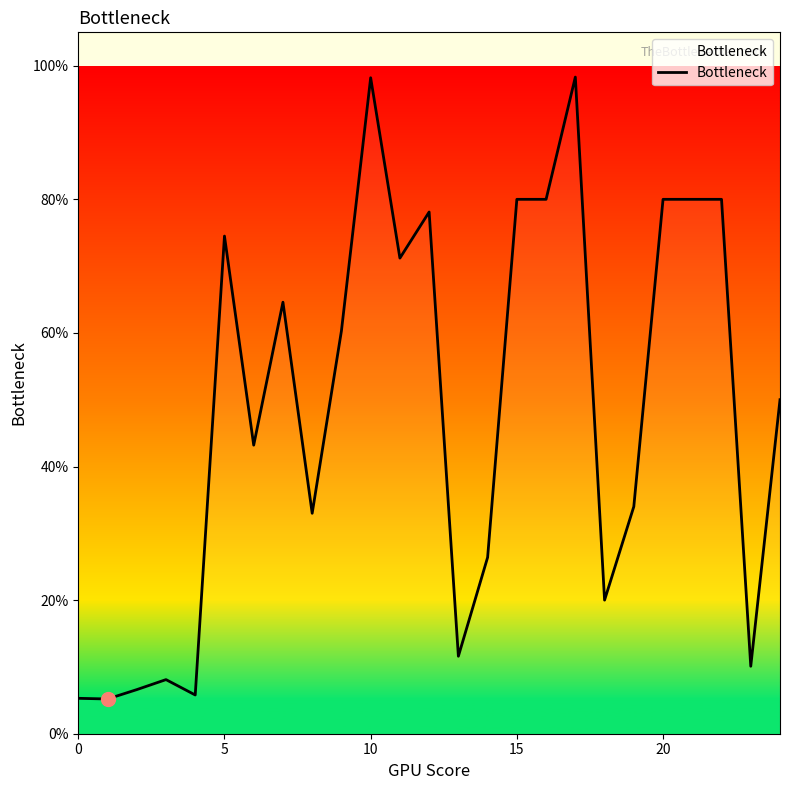

True or false: the data has more than 0 interior local peaks.

True